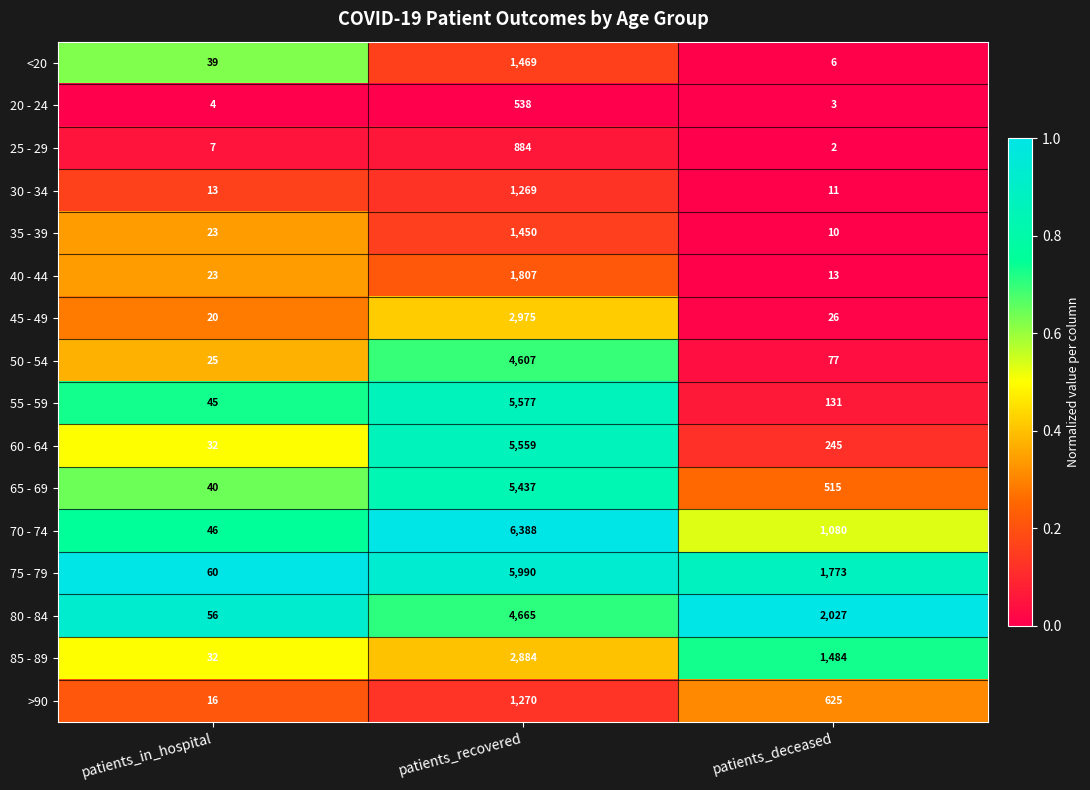

Rank the series by their maximum value, from highest to lowest.

70 - 74, 75 - 79, 55 - 59, 60 - 64, 65 - 69, 80 - 84, 50 - 54, 45 - 49, 85 - 89, 40 - 44, <20, 35 - 39, >90, 30 - 34, 25 - 29, 20 - 24